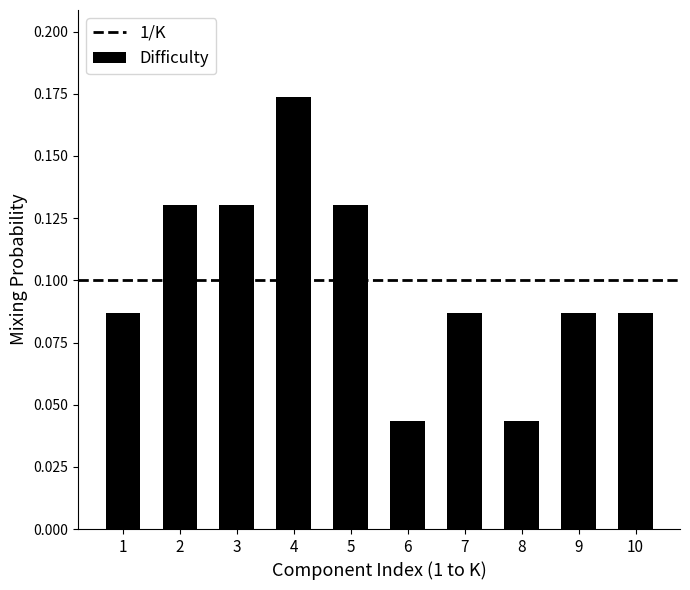

How many bars are there in total?

10